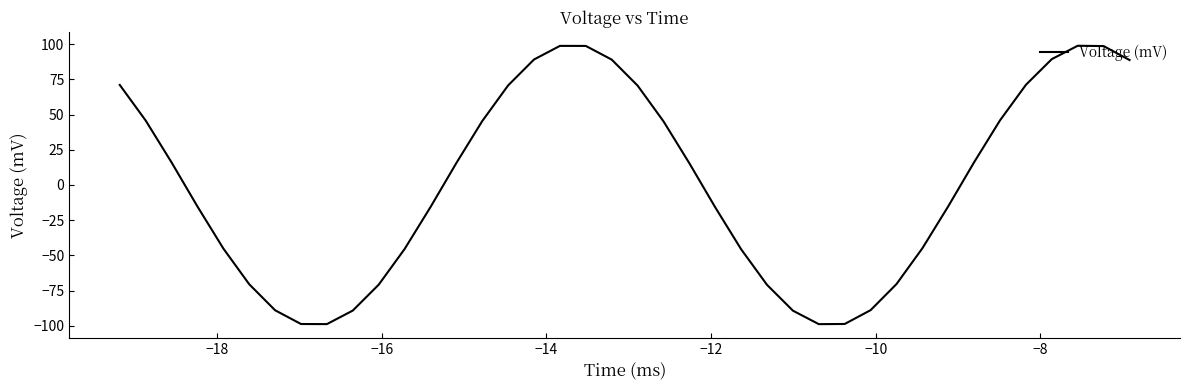

True or false: there are more than 0 points higher than both neighbors.

True